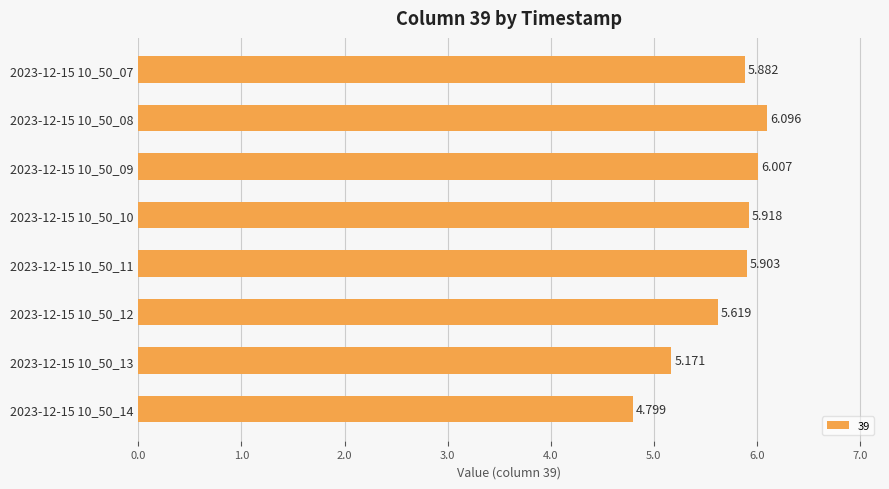

Which label corresponds to the largest value in the chart?

2023-12-15 10_50_08